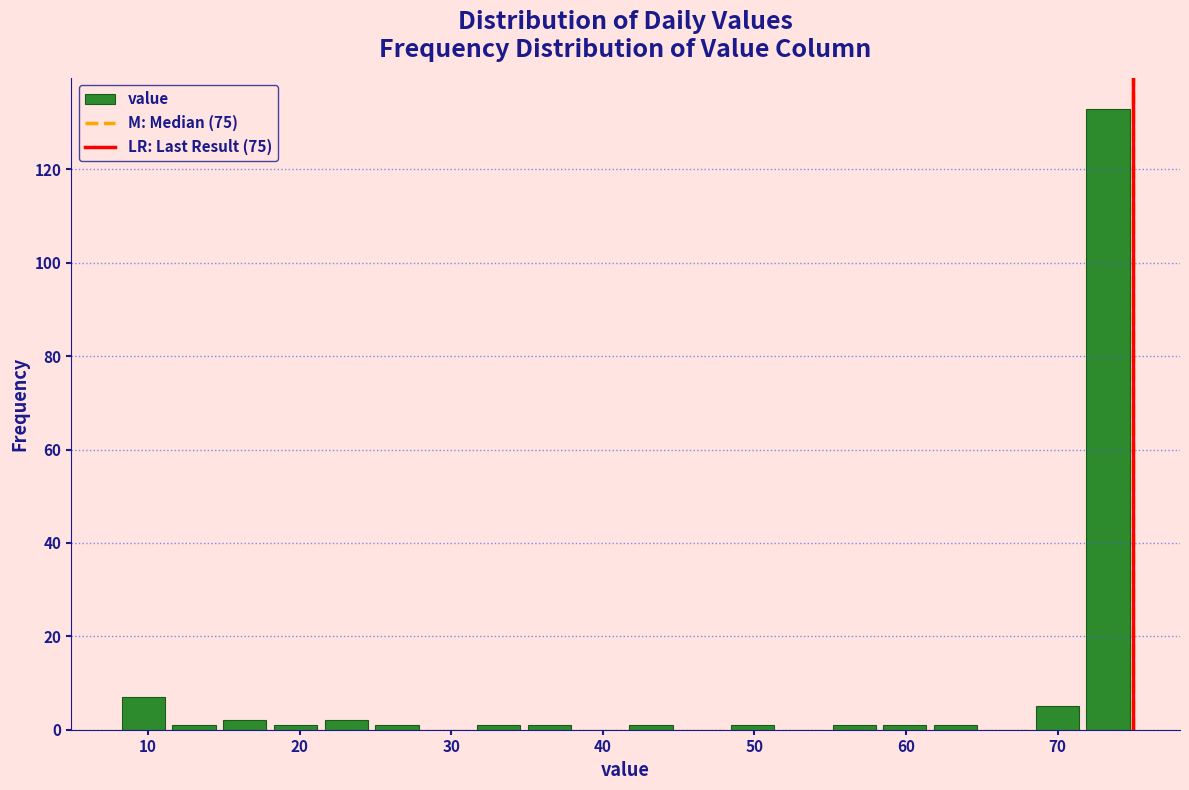

Around what value on the x-axis is the tallest bar? Give the approximate position of its centre, as read against the axis.

73